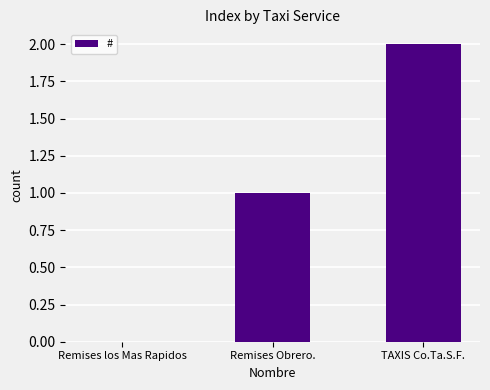

Is it true that the value at Remises Obrero. is 2?

False